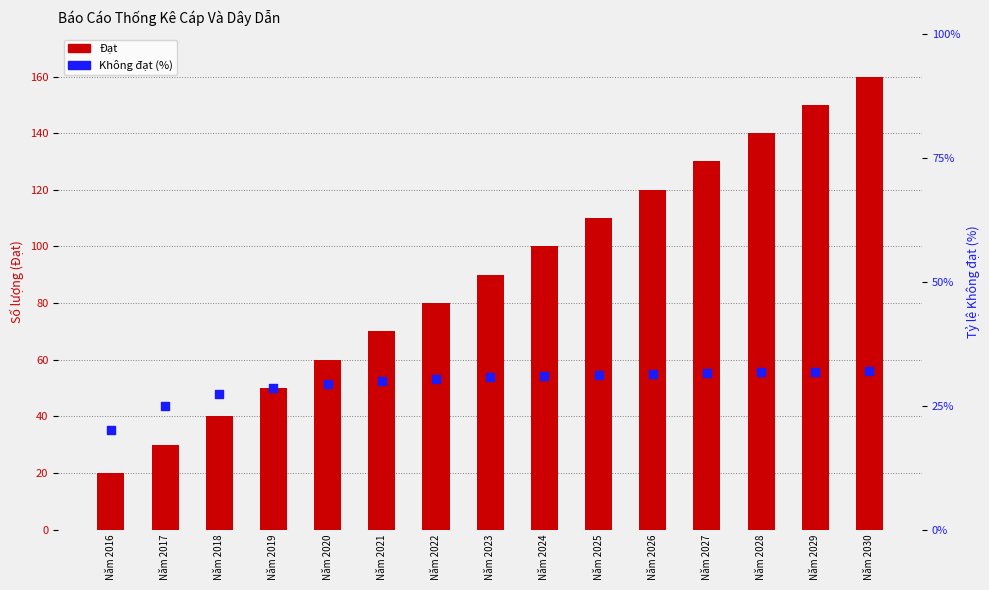

Is the value of Không đạt (%) at Năm 2030 greater than the value of Đạt at Năm 2029?

No